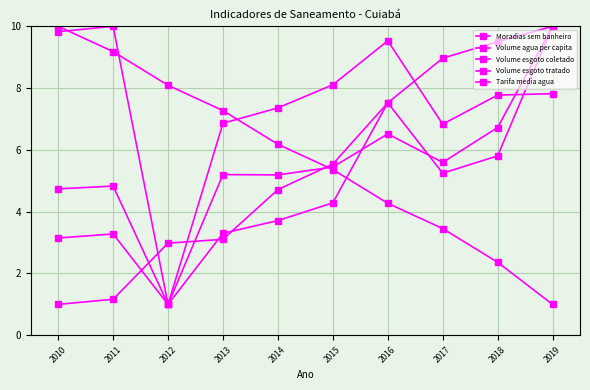

Reading left to right, transcribe all the data shown in this chart.

Moradias sem banheiro: 10.0	9.2	8.1	7.3	6.2	5.4	4.3	3.5	2.4	1.0
Volume agua per capita: 9.8	10.0	1.0	6.9	7.4	8.1	9.5	6.8	7.8	7.8
Volume esgoto coletado: 3.1	3.3	1.0	3.3	3.7	4.3	7.5	5.2	5.8	10.0
Volume esgoto tratado: 4.7	4.8	1.0	5.2	5.2	5.4	6.5	5.6	6.7	10.0
Tarifa media agua: 1.0	1.2	3.0	3.1	4.7	5.5	7.5	9.0	9.5	10.0